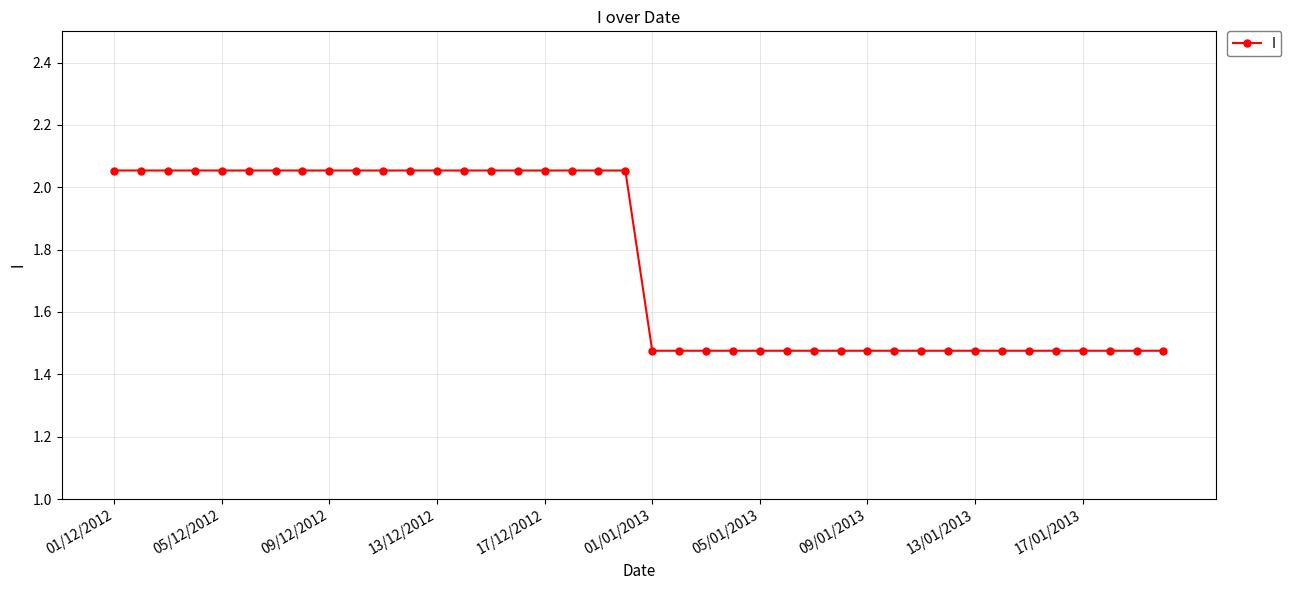

Is this an area chart (filled region under the line)?

No